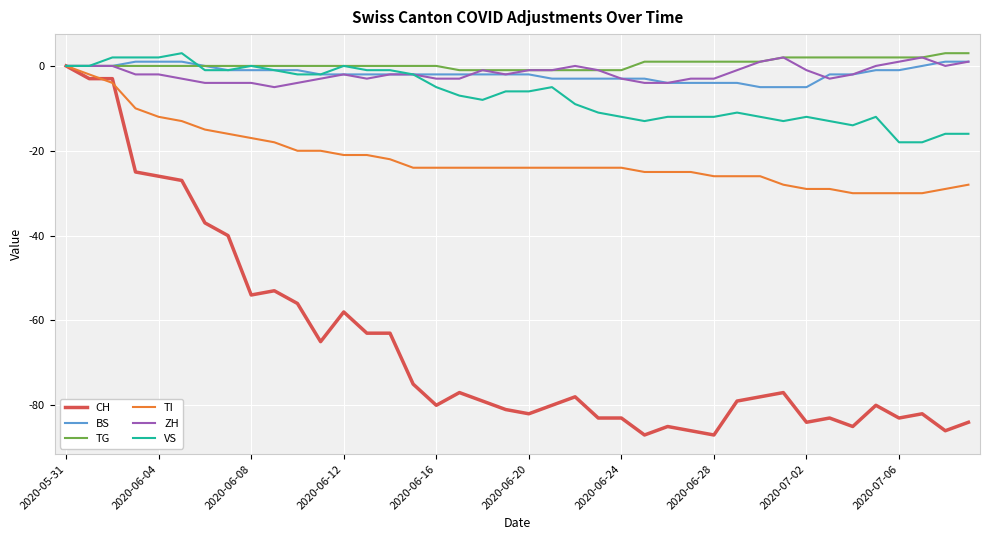

What is the minimum value for BS?

-5